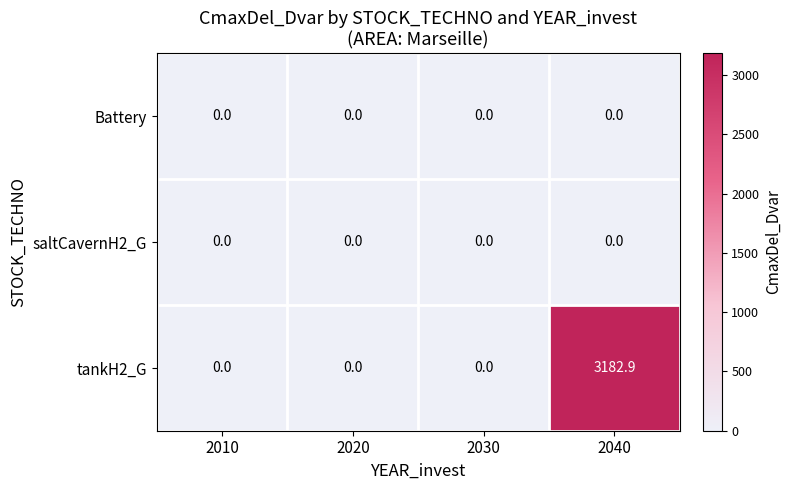

Which series has the largest range (max minus min)?

tankH2_G